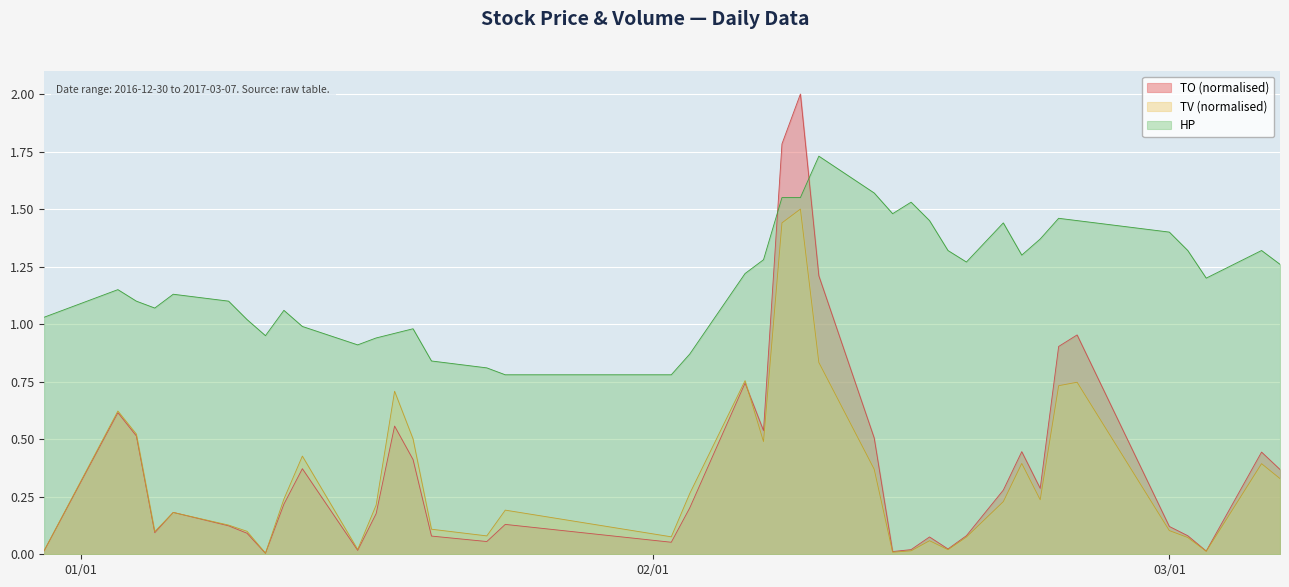

Rank the series at 2017-02-20 from highest to lowest value.

HP, TO, TV